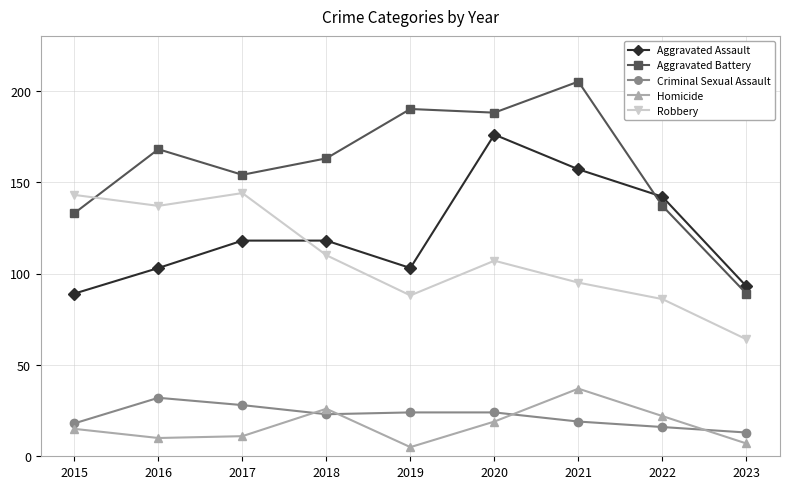

Which series has the widest spread of values?

Aggravated Battery